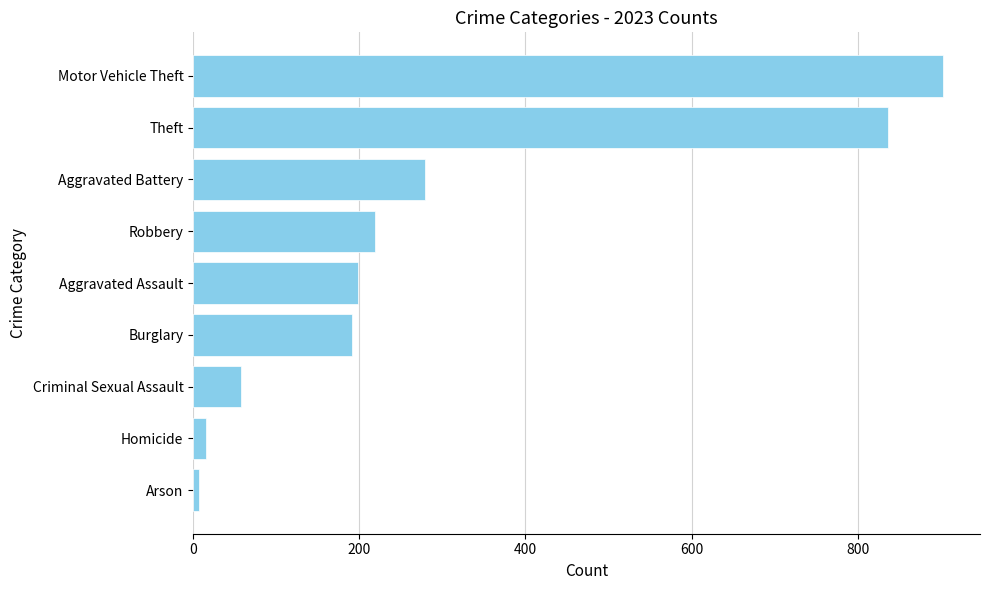

At which category does the chart reach its minimum across all series?

Arson